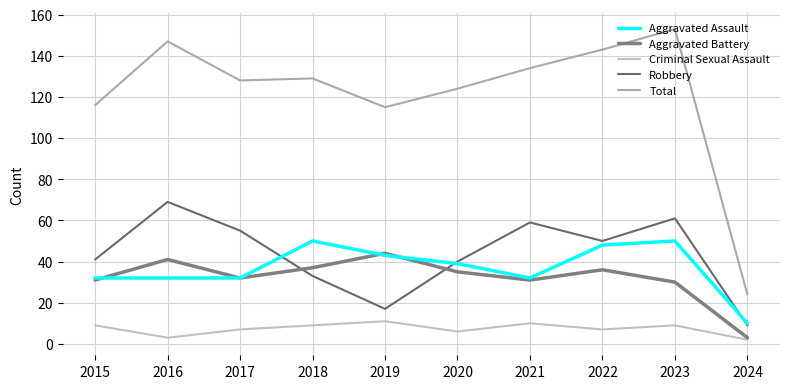

True or false: Robbery and Total cross at least once.

False